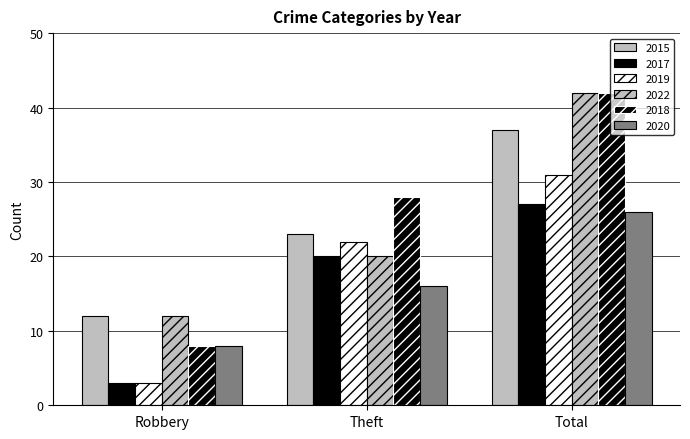

How many categories are shown in the chart?

3